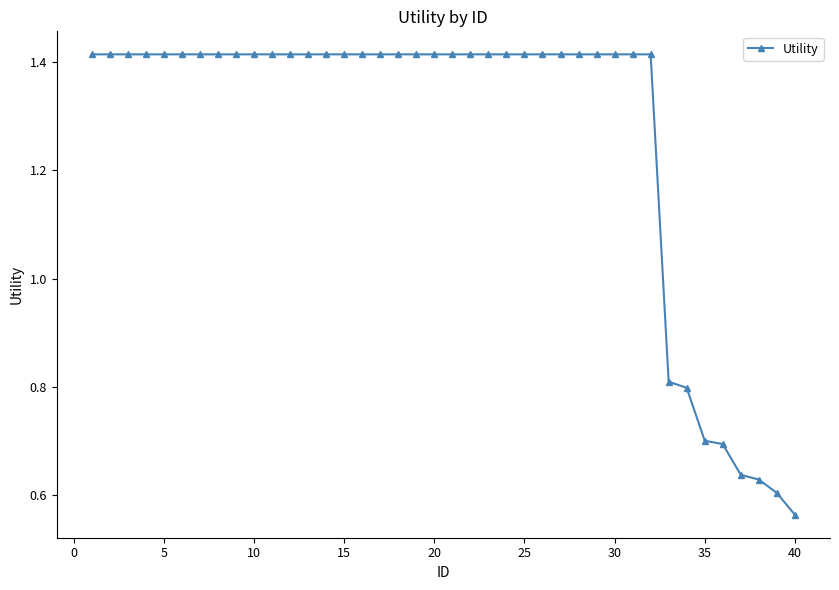

How many values are between 1 and 2?

32